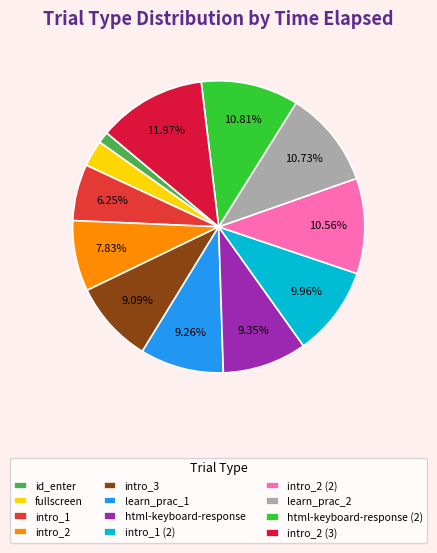

Rank the categories by value from lowest to highest.

id_enter, fullscreen, intro_1, intro_2, intro_3, learn_prac_1, html-keyboard-response, intro_1 (2), intro_2 (2), learn_prac_2, html-keyboard-response (2), intro_2 (3)